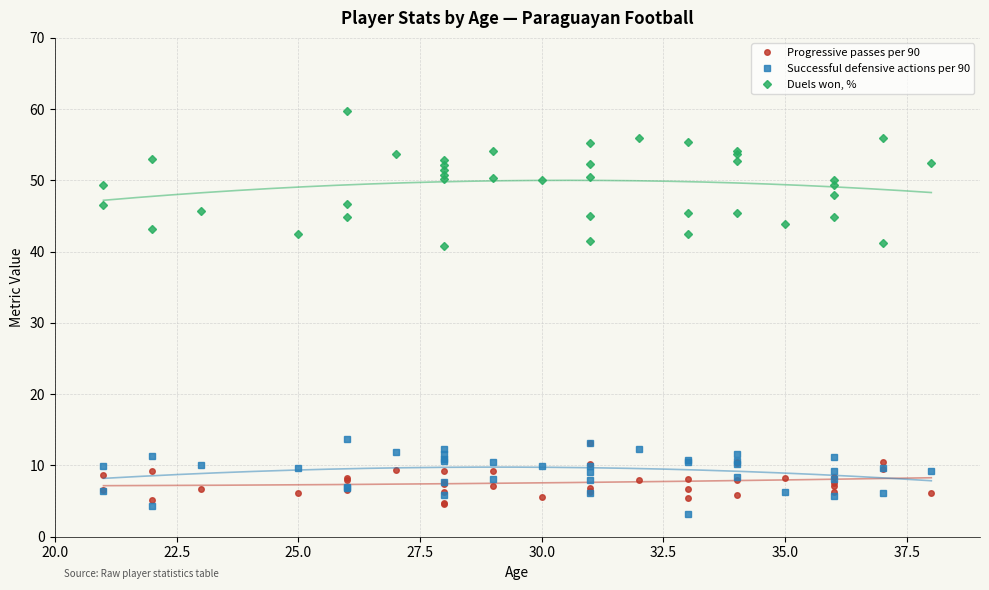

How many interior local peaks does the Successful defensive actions per 90 series have?

14